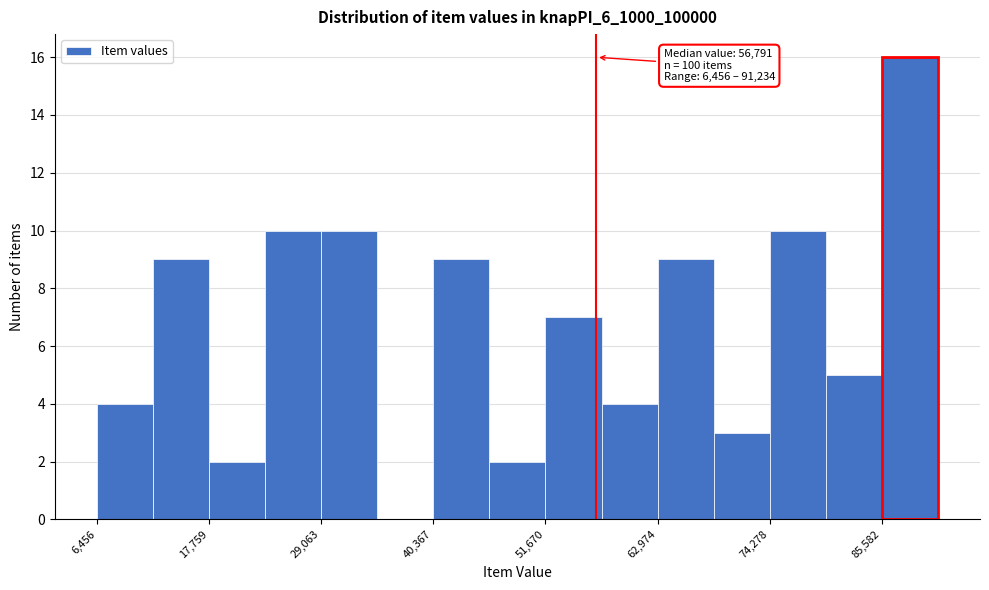

Read against the x-axis, roughly where is the centre of the tallest bar?

88000